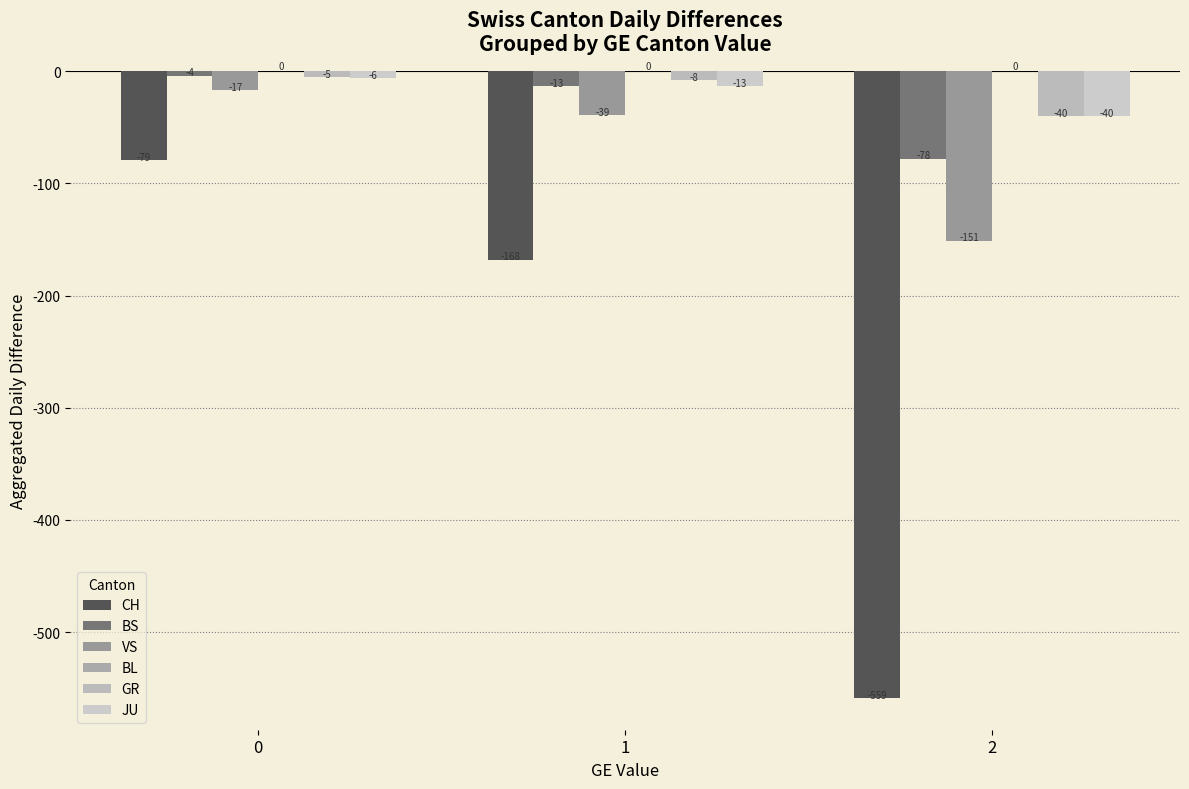

How many data points in CH are above -168?

1